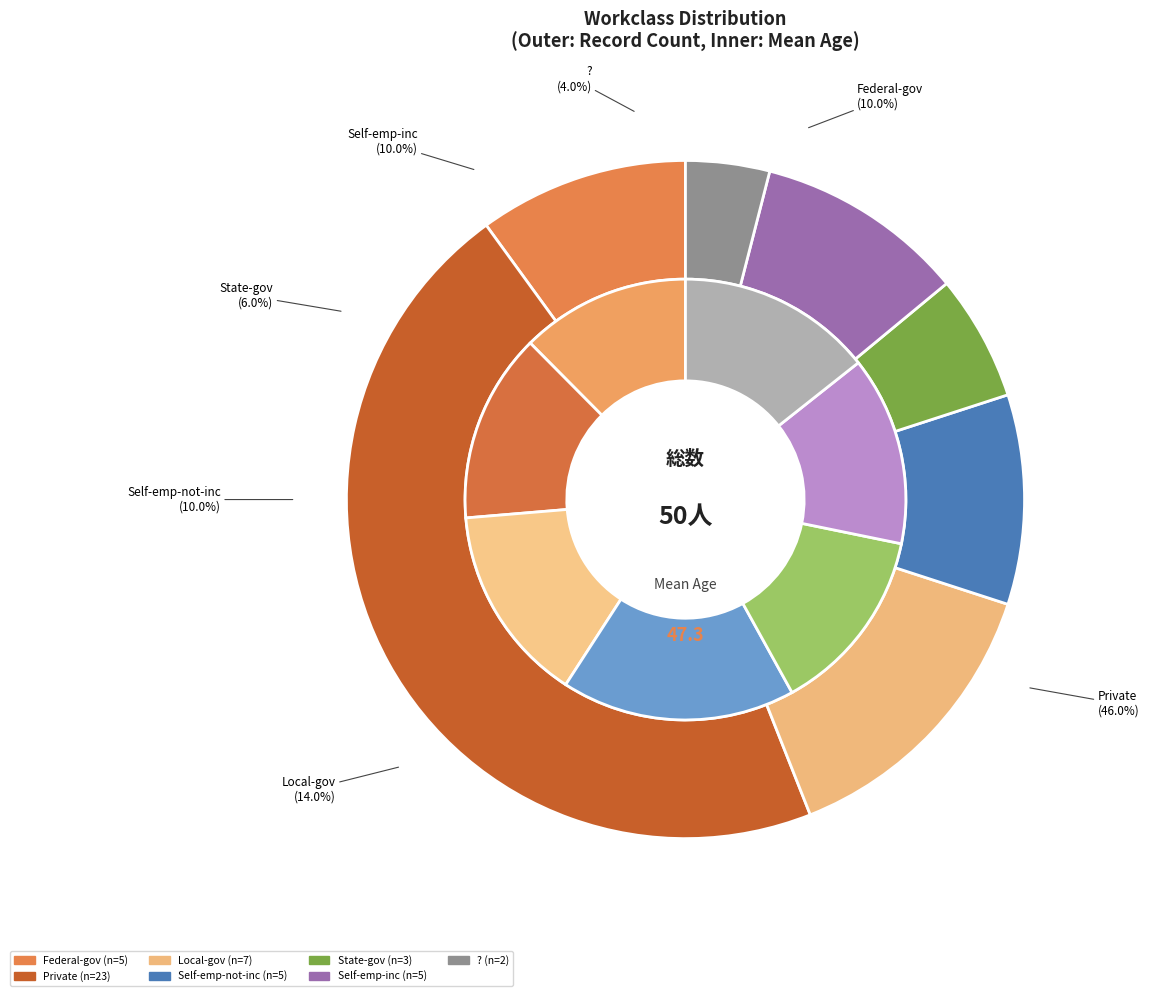

Count the number of slices in the pie.

7